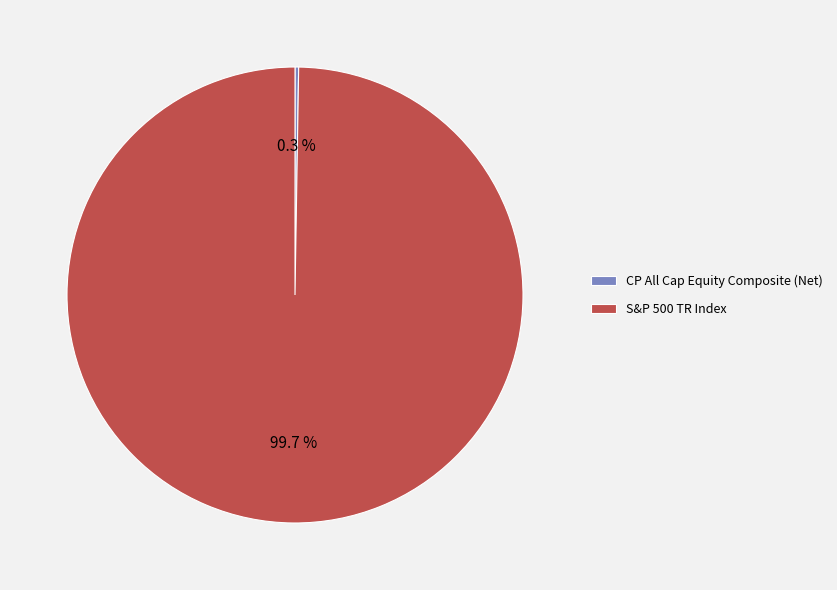

Which slice is the largest?

S&P 500 TR Index